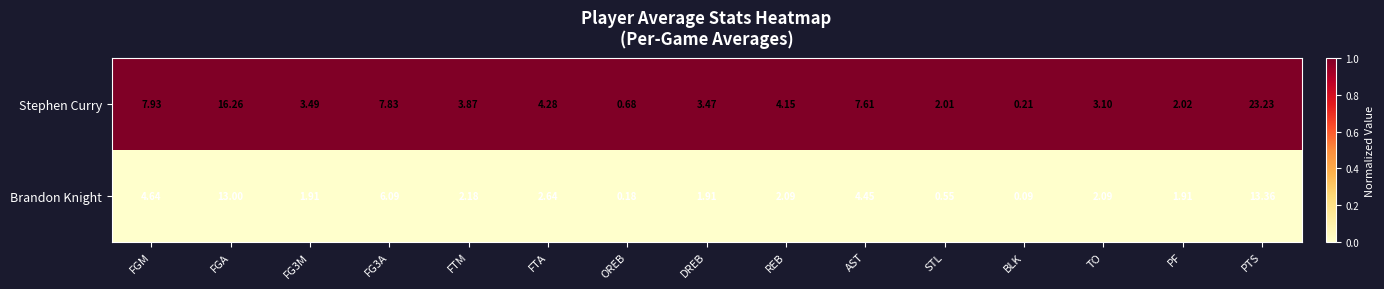

At which label does Brandon Knight first exceed 2?

FGM